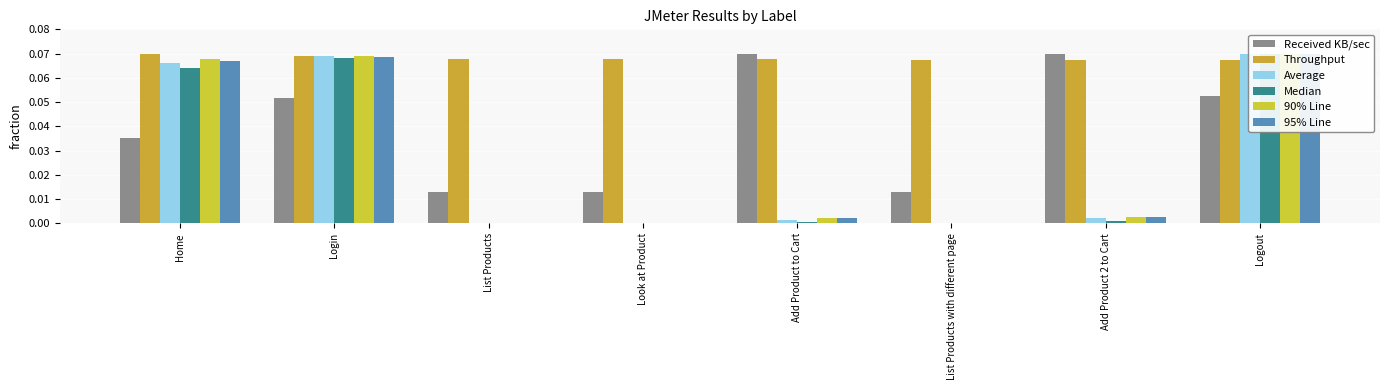

How many bars are there in total?

48